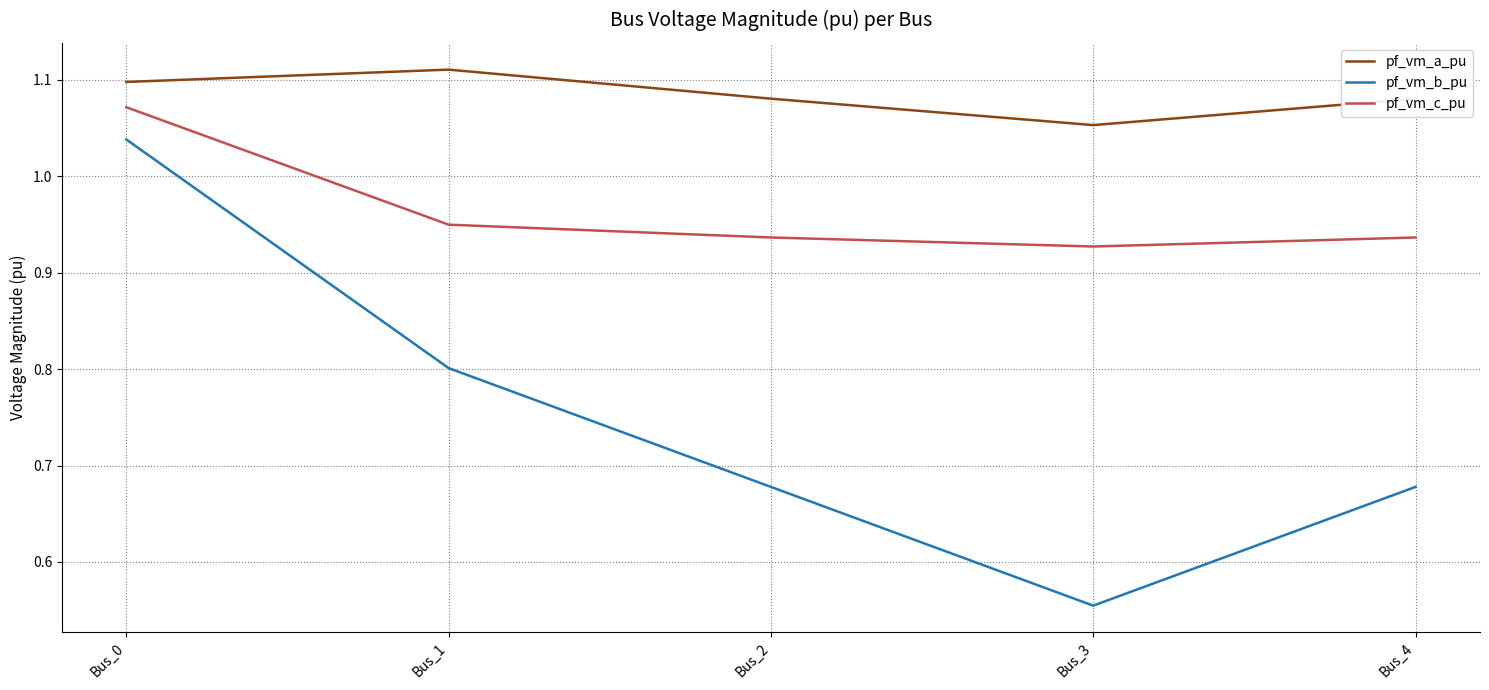

True or false: pf_vm_c_pu and pf_vm_b_pu cross at least once.

False